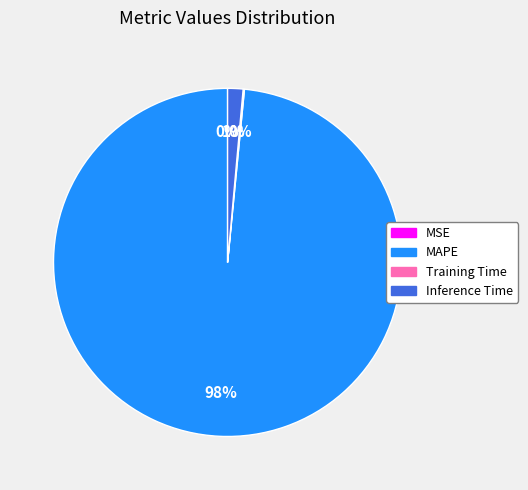

To the nearest percent, what is the average slice percentage?

25%